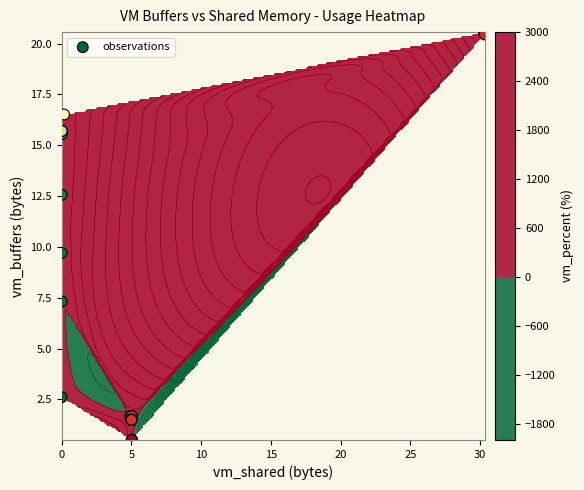

The value at 23 is 2.9. True or false?

False